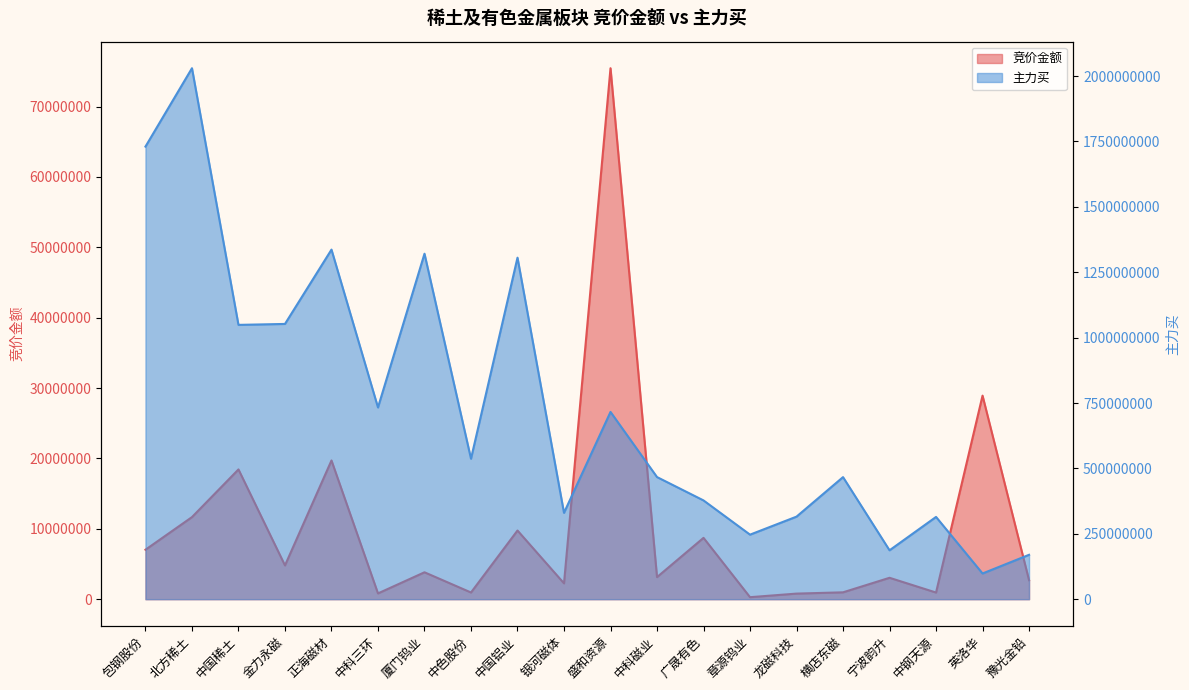

Which series changed the most between 中科磁业 and 横店东磁?

竞价金额